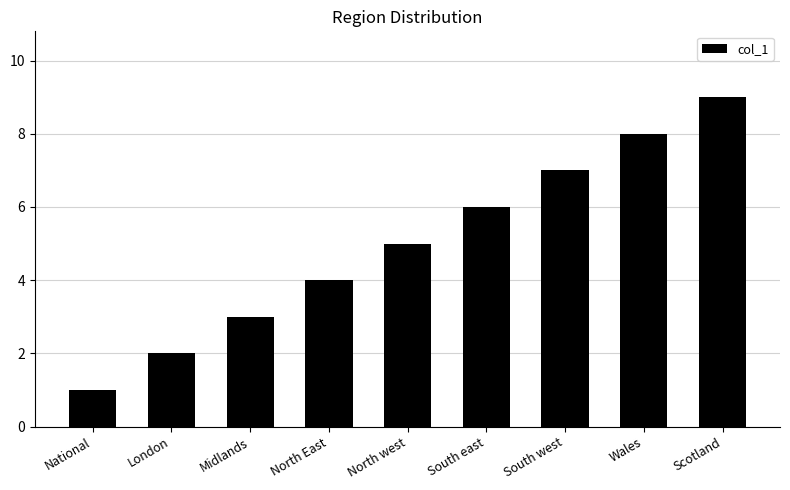

What is the change in value from Wales to Scotland?

+1